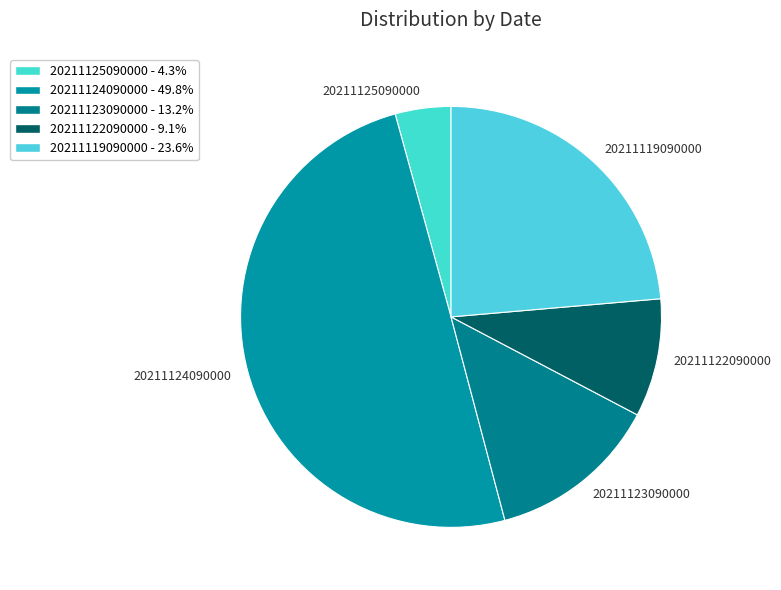

Combined, do 20211124090000 and 20211119090000 account for over 50%?

Yes